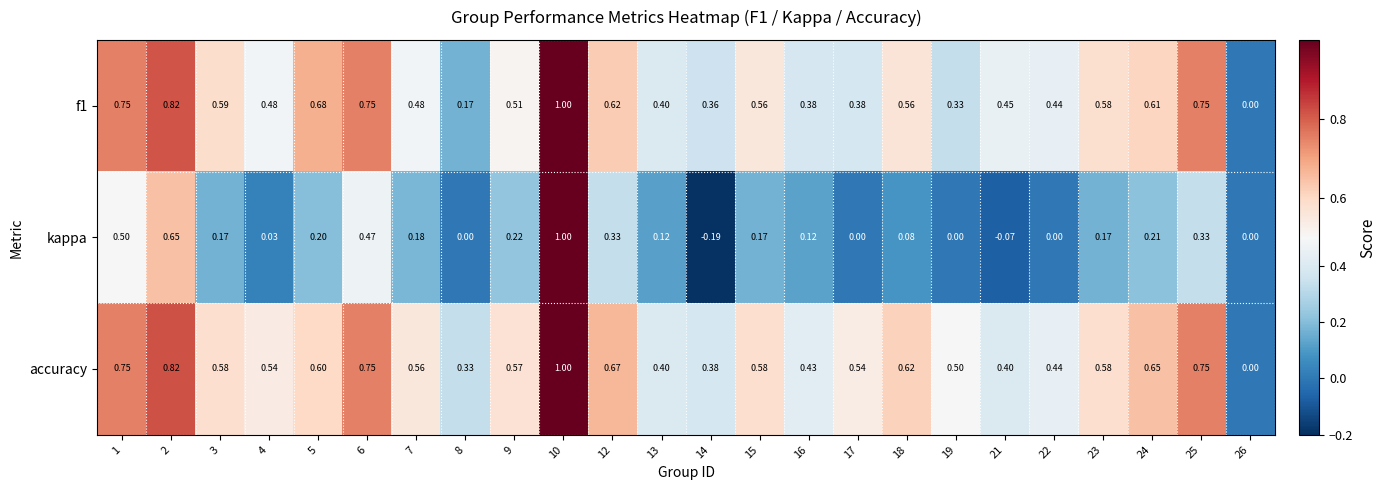

Is the value of accuracy at 2 greater than the value of f1 at 24?

Yes